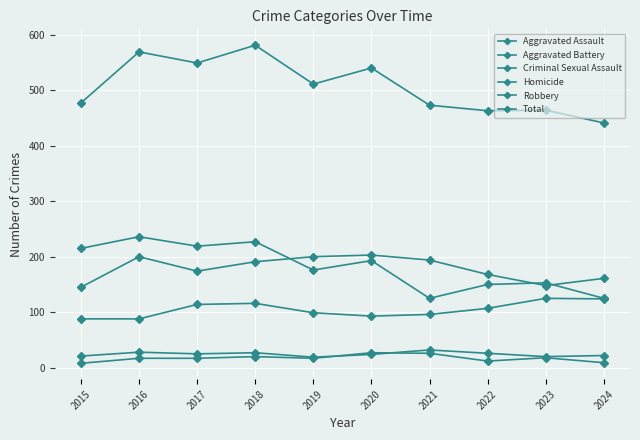

What is the average value of the Aggravated Battery series?

178